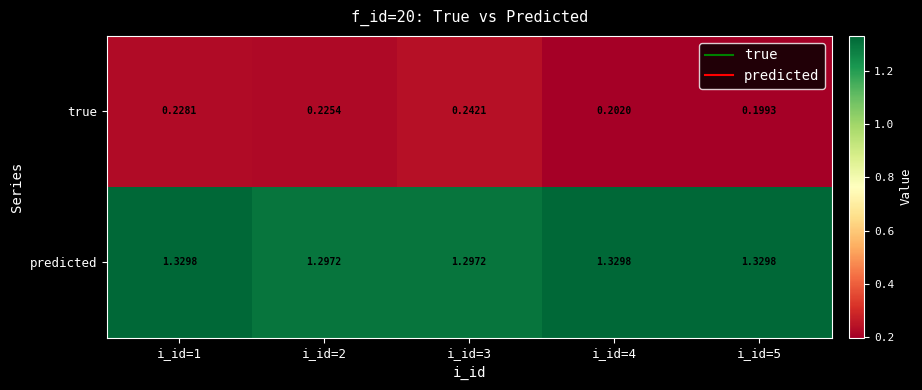

At i_id=2, list the series in order from smallest to largest.

true, predicted